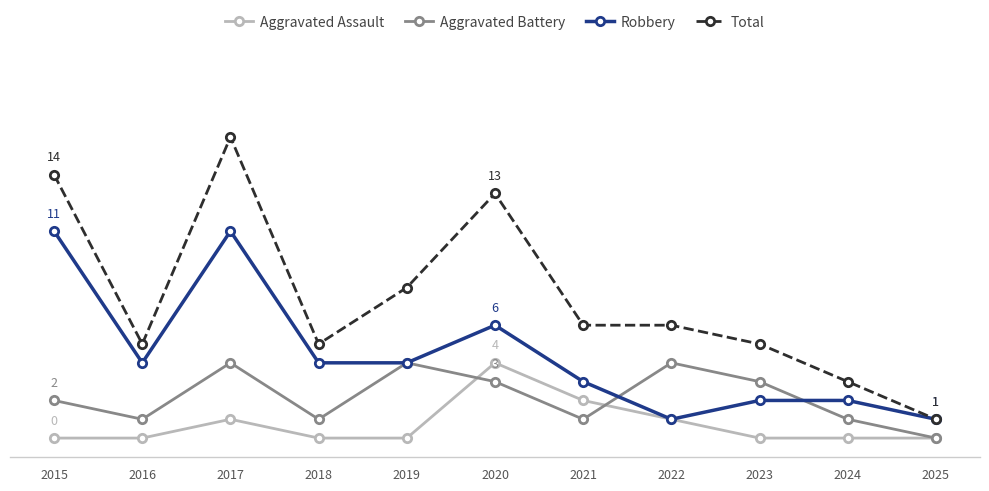

In Aggravated Battery, how many points are lower than both neighbors (excluding endpoints)?

3